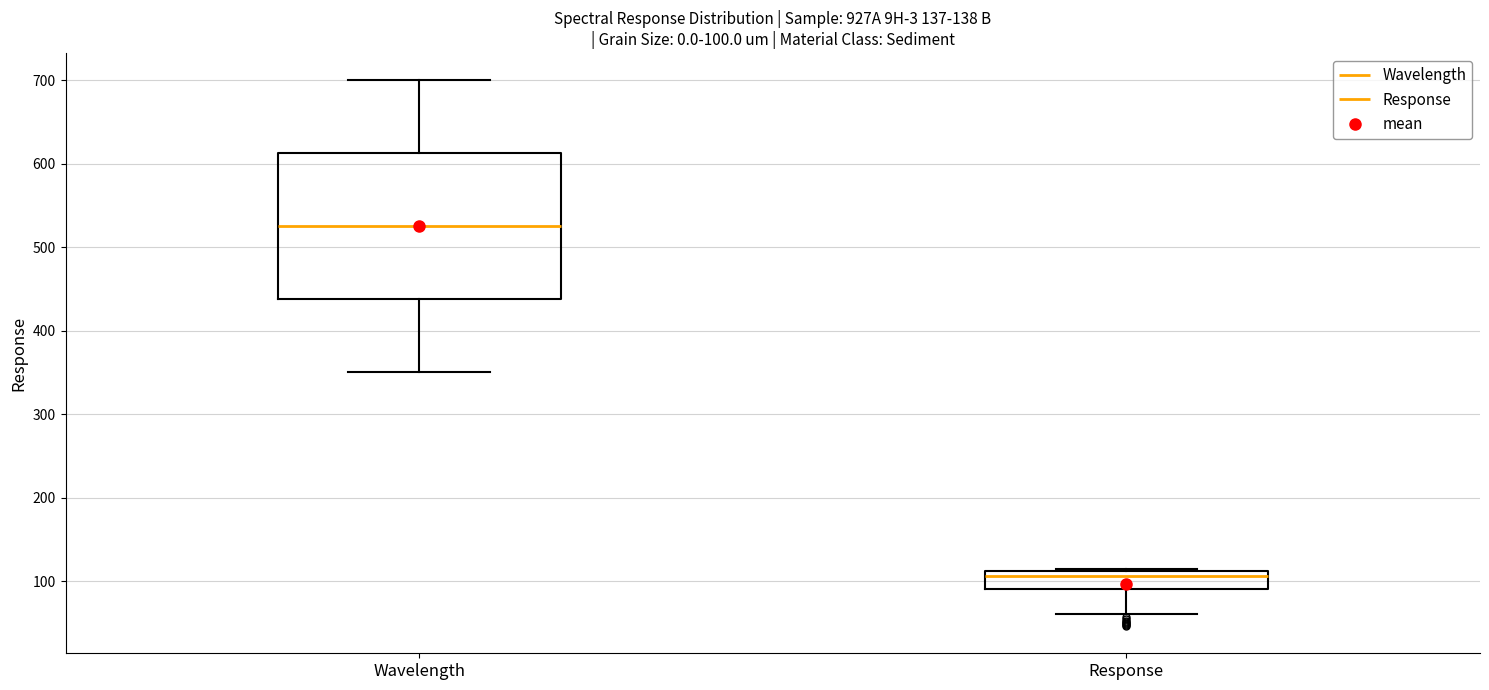

Which box's median line is the lowest?

Response